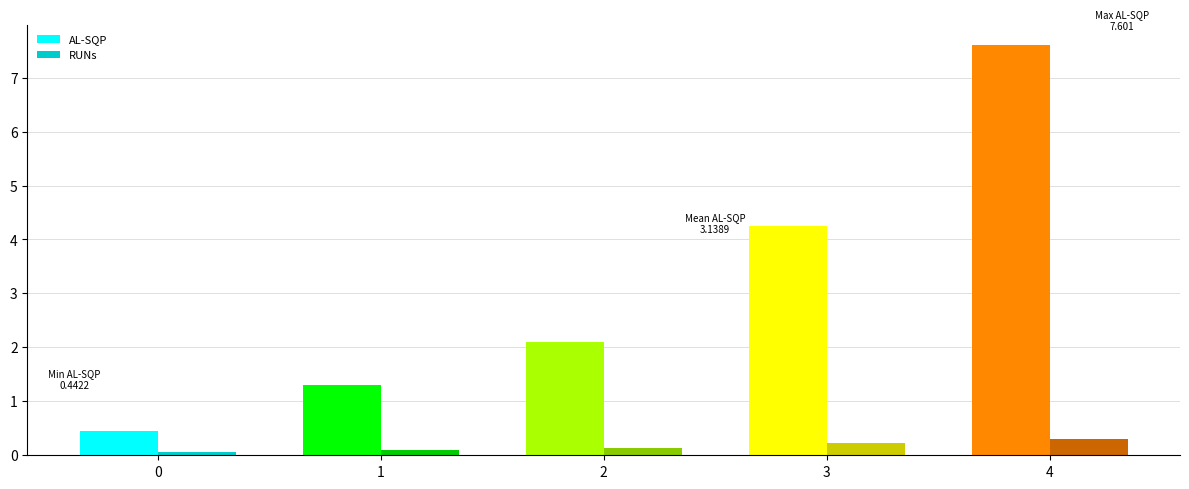

What is the sum of the RUNs values at 1 and 3?

0.3